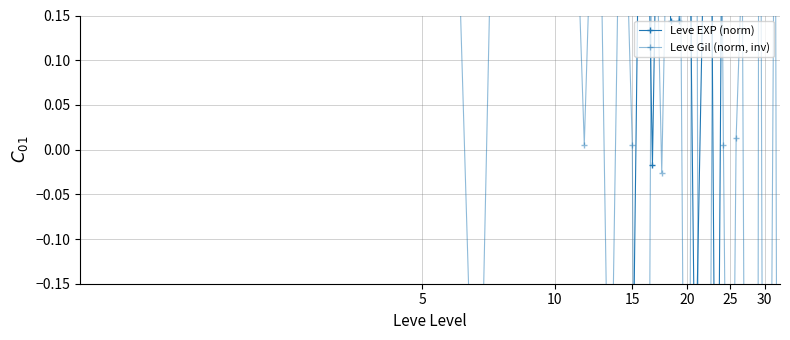

Is the value of Leve EXP (norm) at 13 greater than the value of Leve Gil (norm, inv) at 21?

No